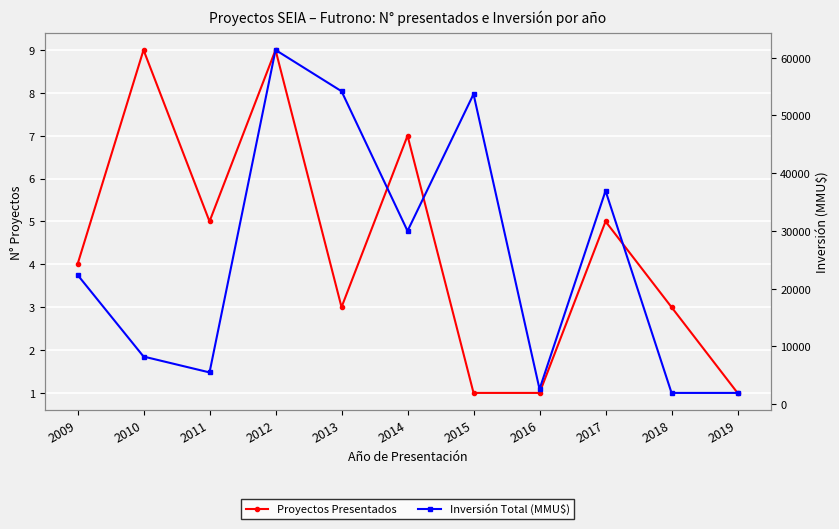

What is the difference between the second highest and second lowest values in the Proyectos Presentados series?

8